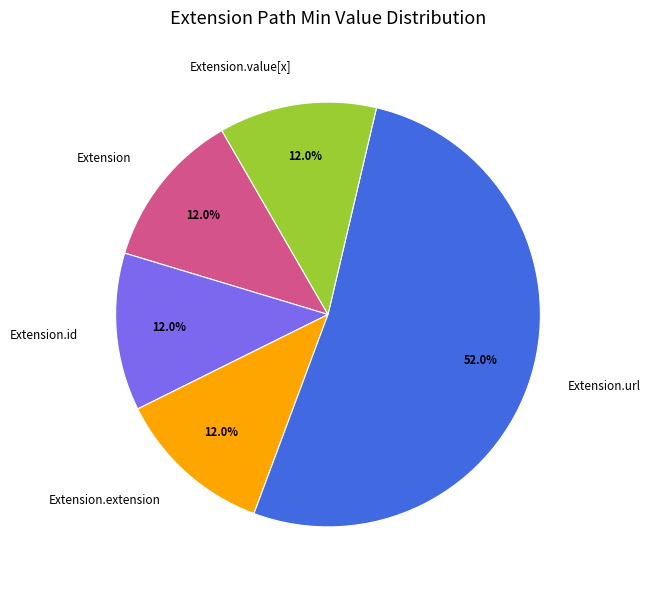

Count the number of slices in the pie.

5